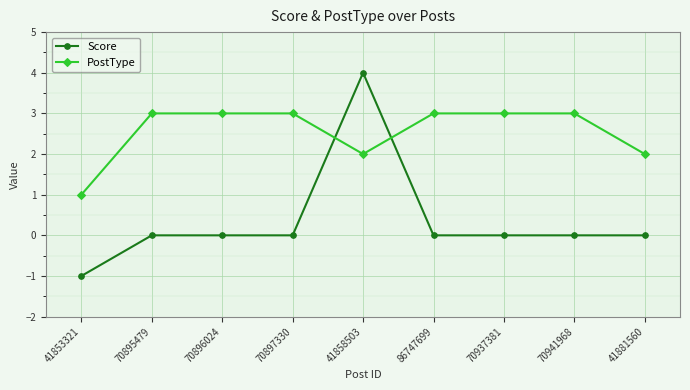

How many values in the PostType series are below 3?

3